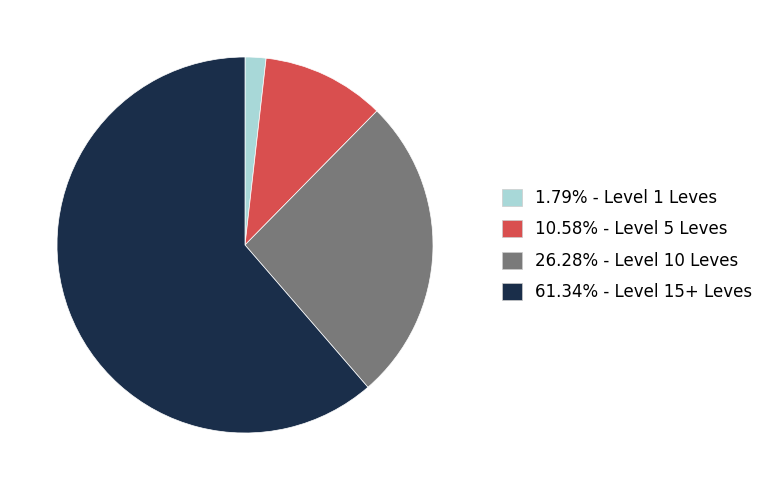

How many slices are in this pie chart?

4